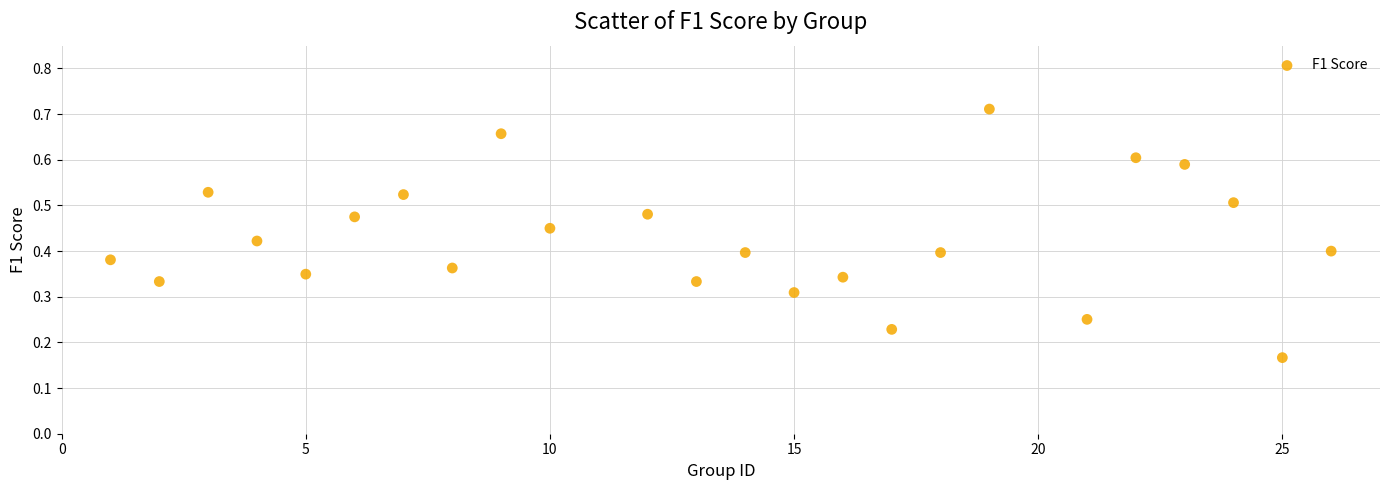

What is the range of X values (max minus min)?

25.0